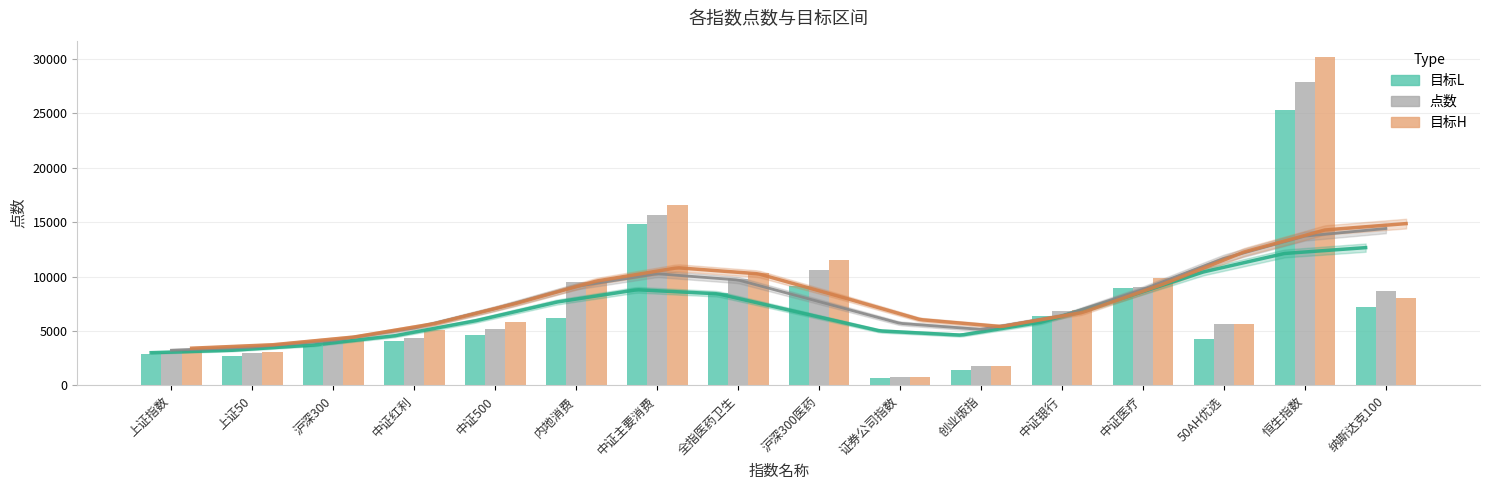

What are all the series names shown in the legend?

目标L, 点数, 目标H